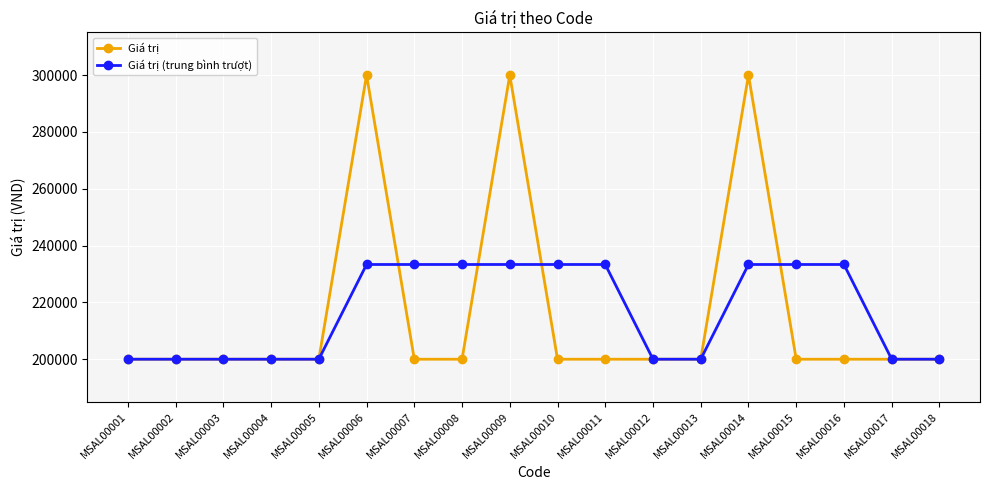

What is the smallest value displayed?

200000.0